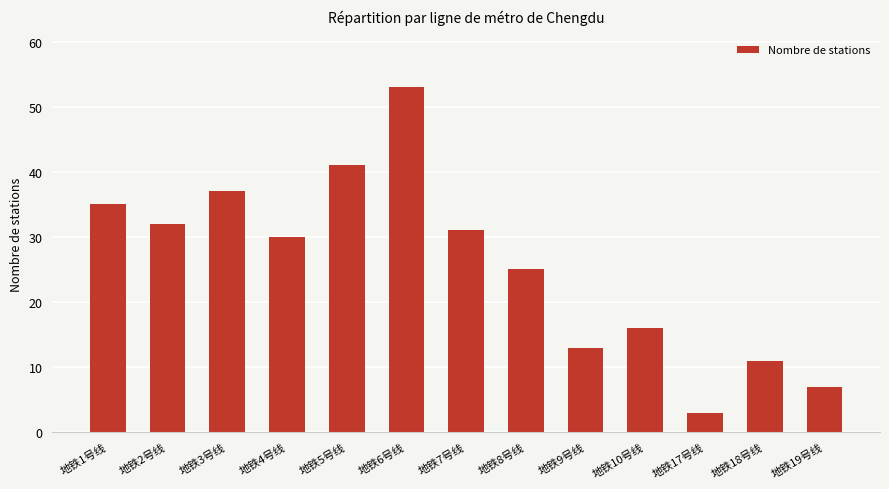

Reading right to left, list all the values displayed in this chart.

地铁19号线=7	地铁18号线=11	地铁17号线=3	地铁10号线=16	地铁9号线=13	地铁8号线=25	地铁7号线=31	地铁6号线=53	地铁5号线=41	地铁4号线=30	地铁3号线=37	地铁2号线=32	地铁1号线=35